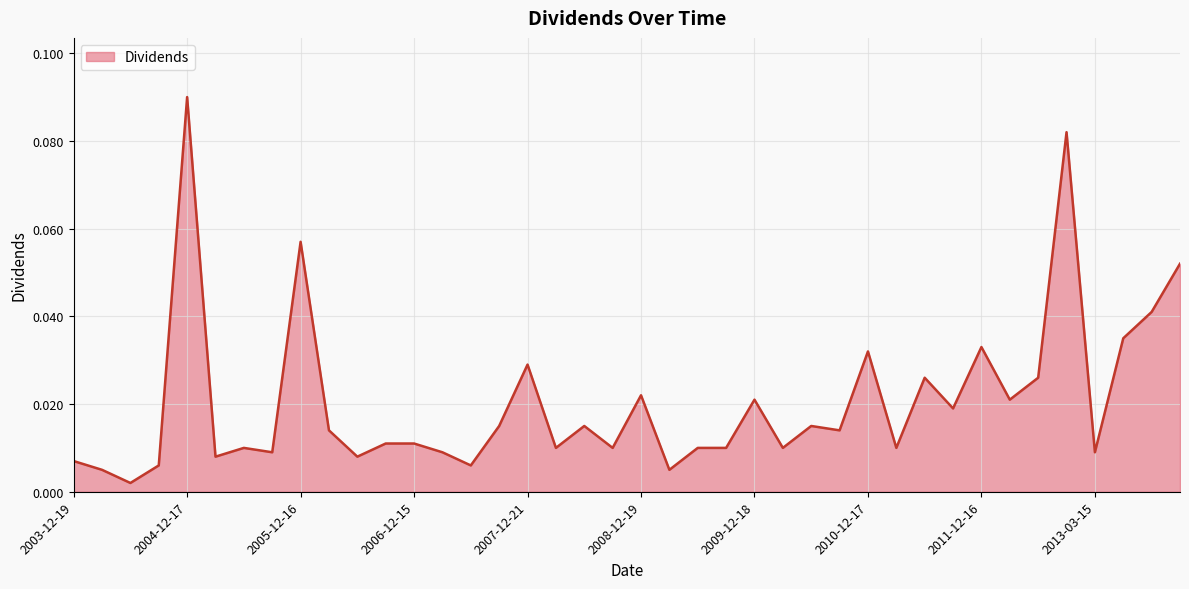

Which label corresponds to the smallest value in the chart?

2004-06-18